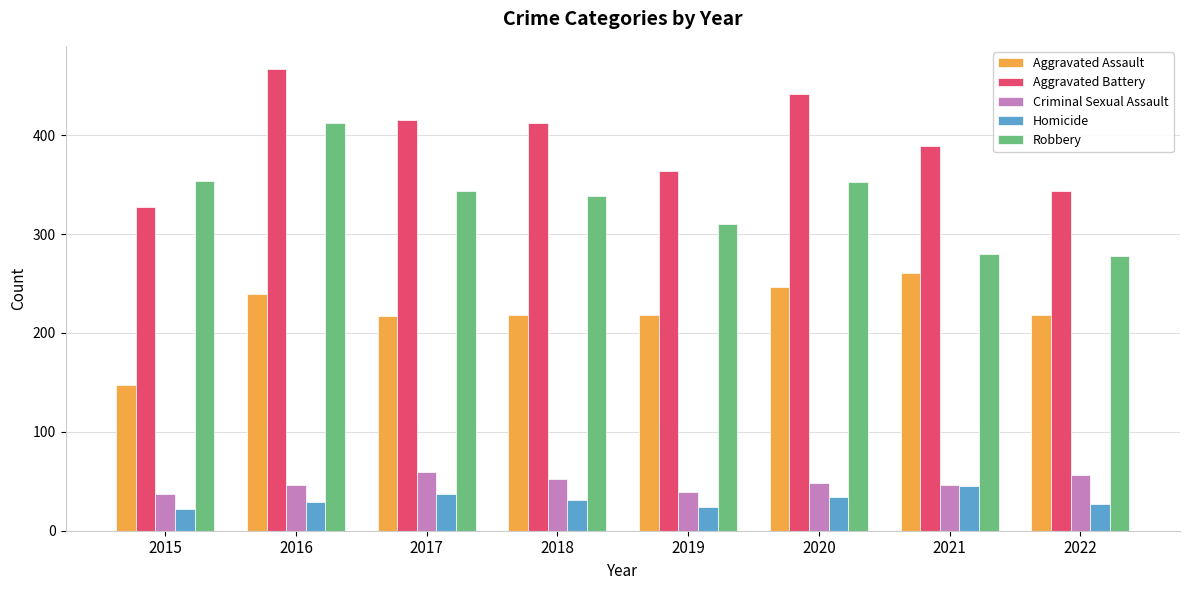

Are the bars grouped side by side (vs. stacked)?

Yes